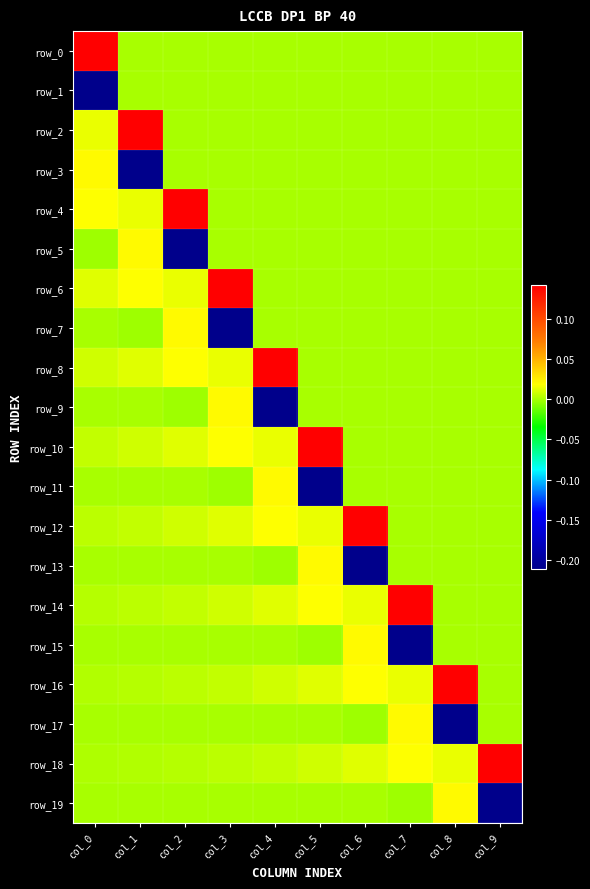

Which category has the highest value in the row_15 series?

col_6